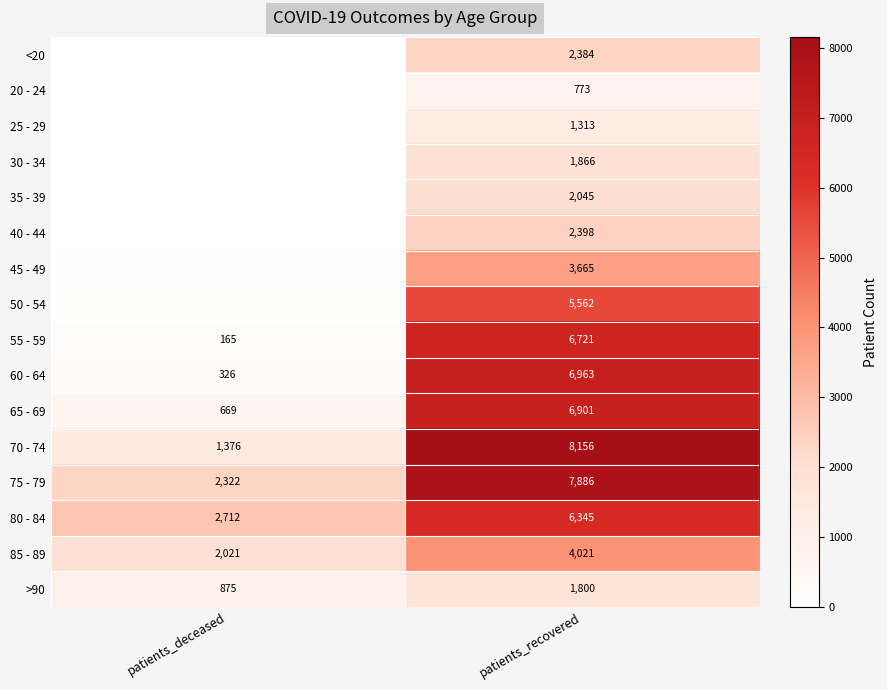

What is the difference between the highest and lowest values at patients_recovered?

7383